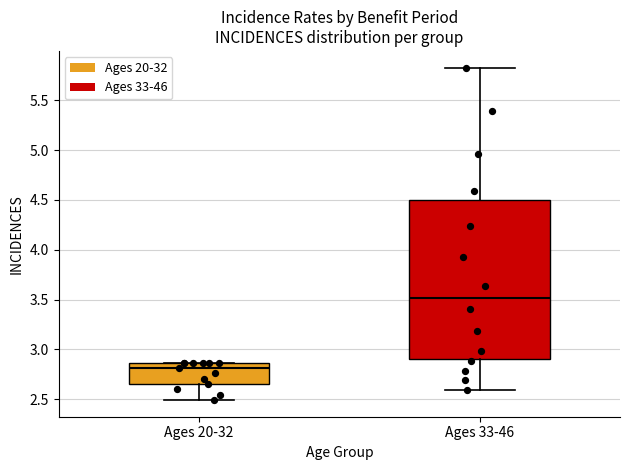

Which box's median line is the highest?

Ages 33-46